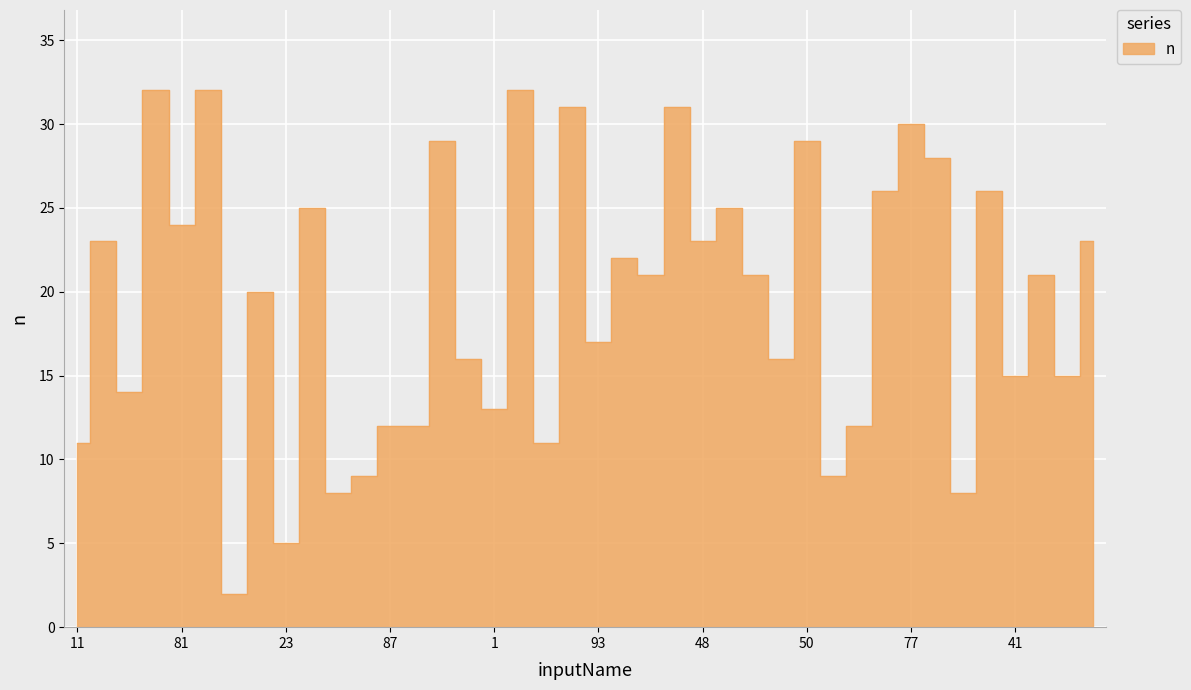

At which category does the data reach its first local valley?

12